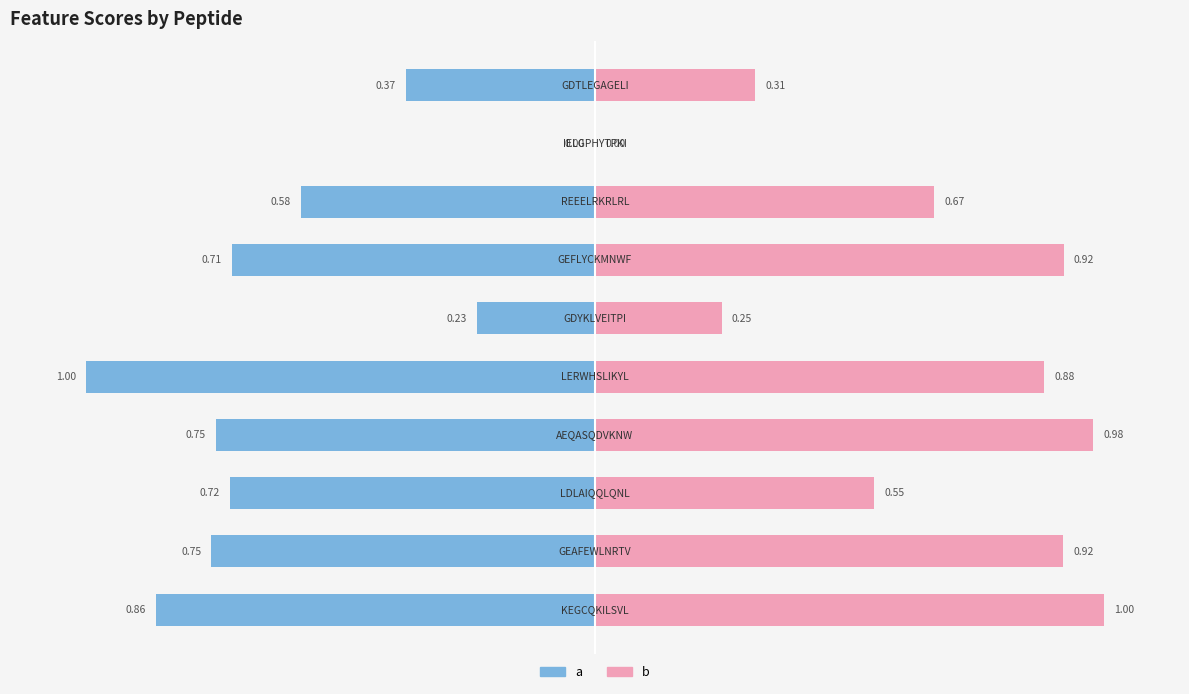

How many data points in a are less than 0?

9